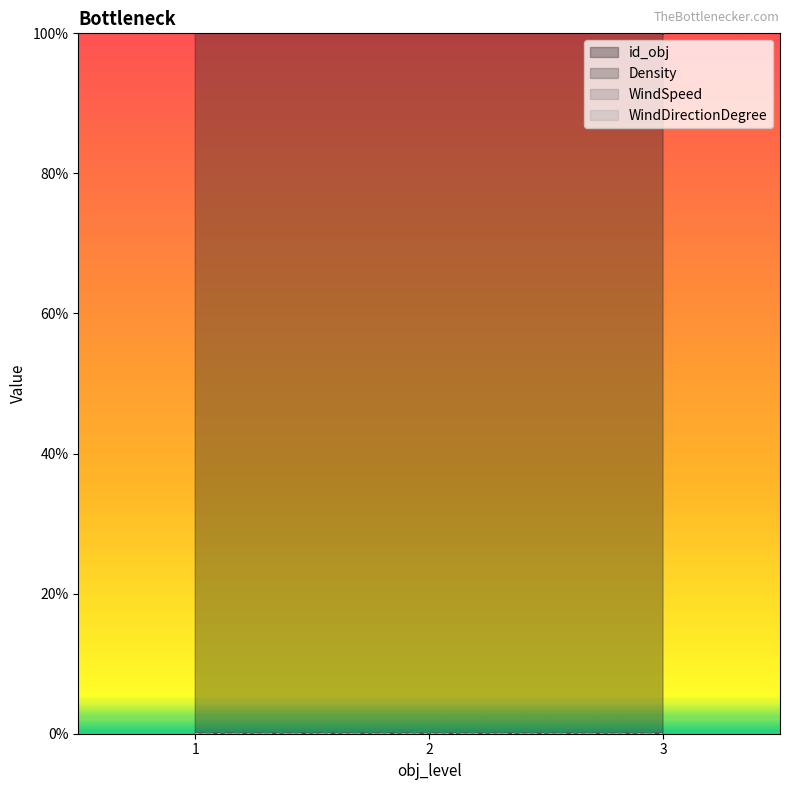

Reading left to right, transcribe all the data shown in this chart.

id_obj: 1.0	2.0	1.0	2.0	1.0
Density: 0.0	0.0	0.0	0.0	0.0
WindSpeed: 0.0	0.0	0.0	0.0	0.0
WindDirectionDegree: 0.0	0.0	0.0	0.0	0.0